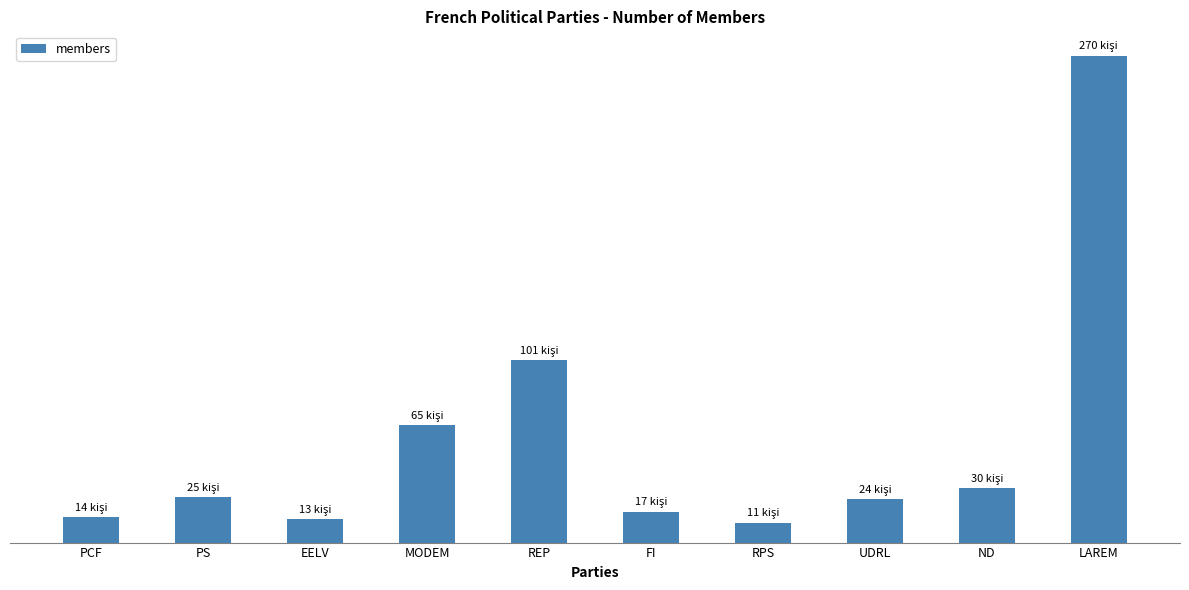

Where is the data nearest to the value 140?

REP